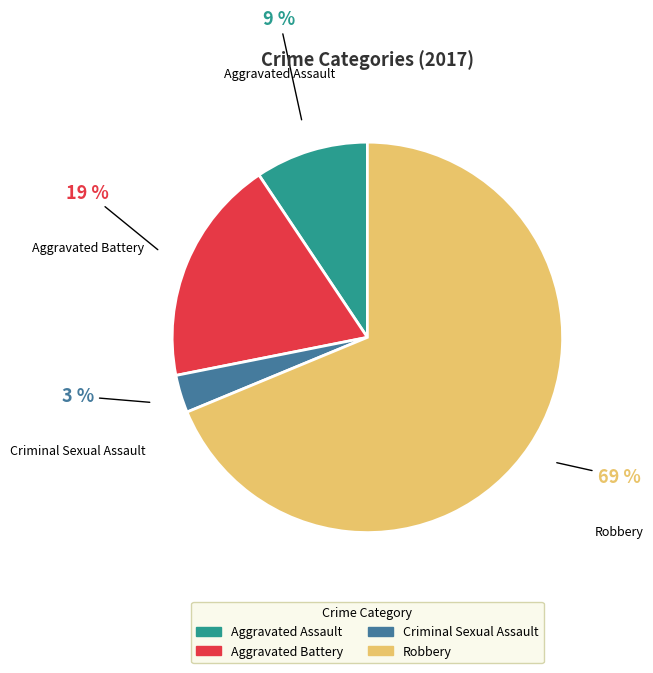

What percentage is the Aggravated Battery slice, to the nearest percent?

19%